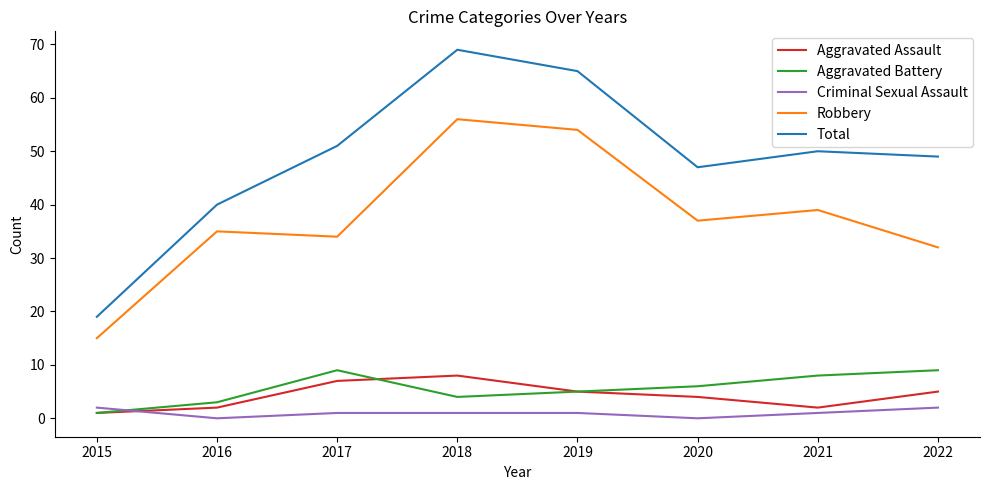

What value does the Robbery series have at 2022?

32